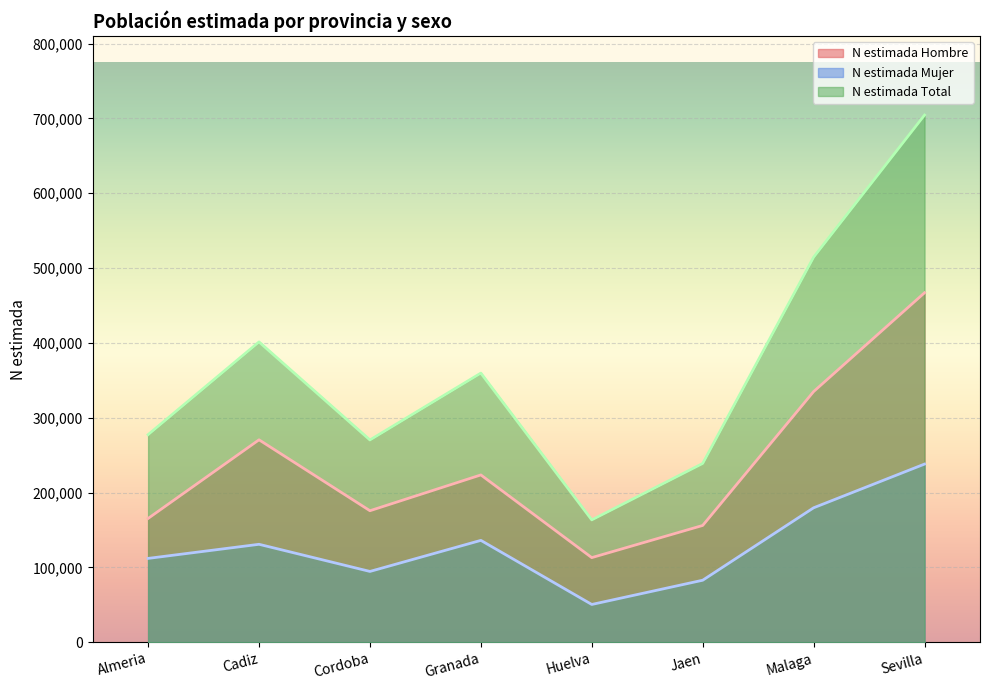

List the labels in order of N estimada Mujer value, smallest first.

Huelva, Jaen, Cordoba, Almeria, Cadiz, Granada, Malaga, Sevilla